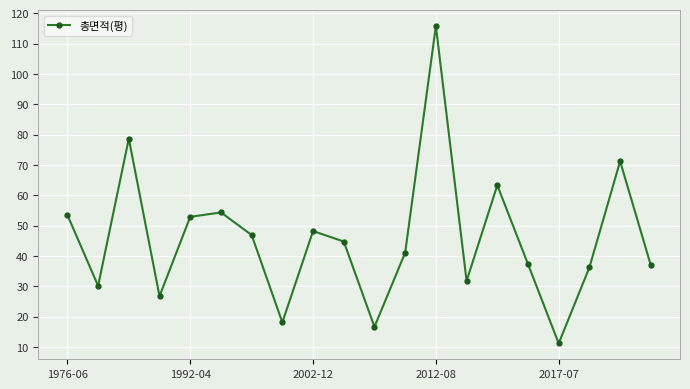

What is the value of the 15th point from the left?

63.4